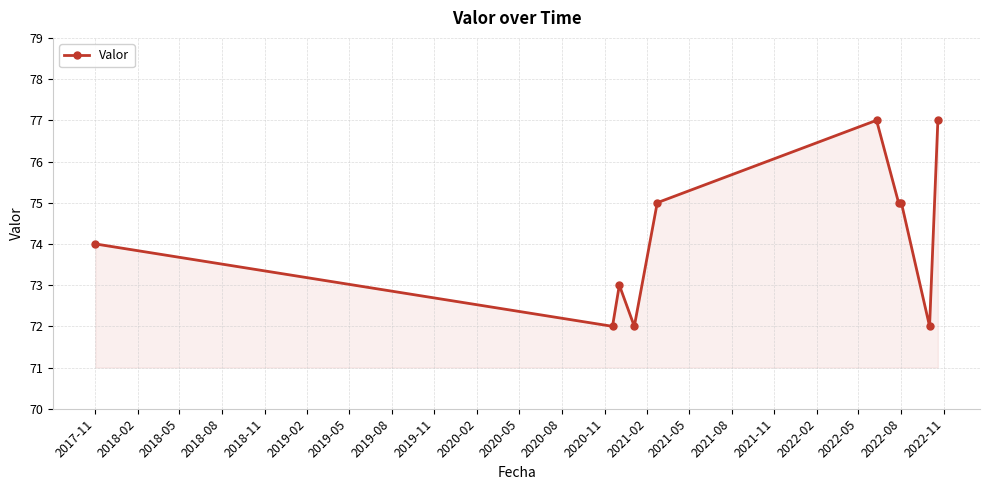

Does the chart have visible grid lines?

Yes